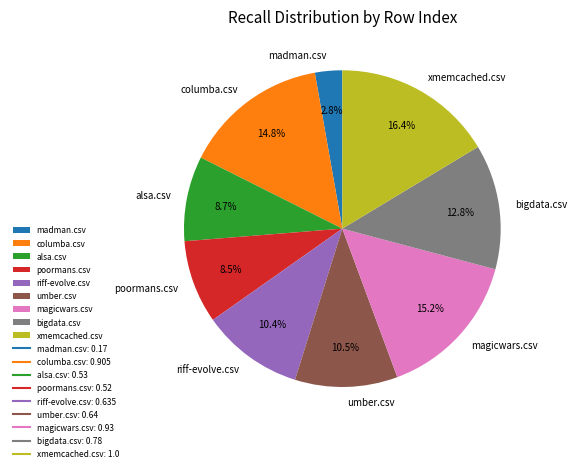

Count the number of slices in the pie.

9